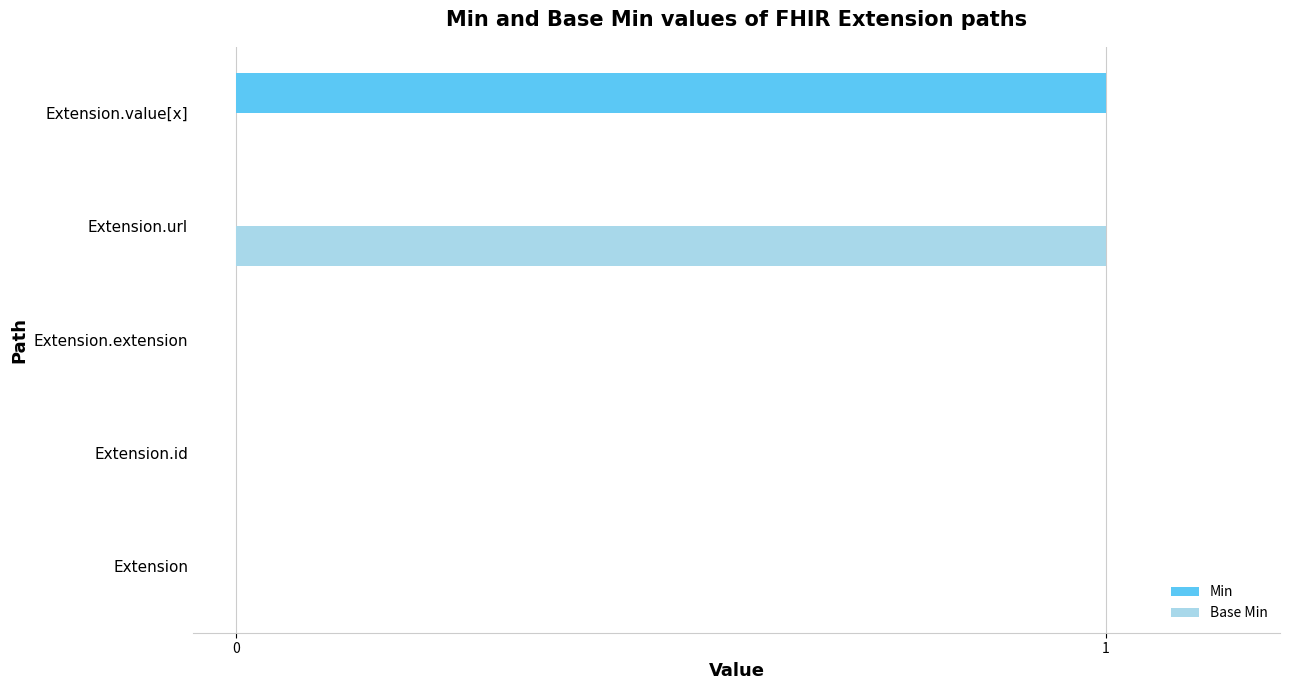

Between Extension and Extension.value[x], which series saw the biggest shift?

Min